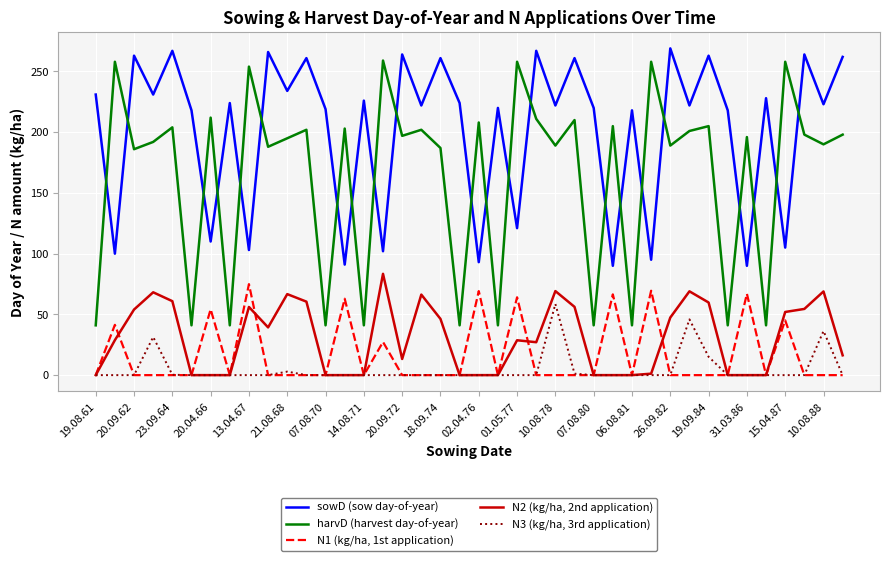

True or false: N2 (kg/ha, 2nd application) and sowD (sow day-of-year) intersect in this chart.

False